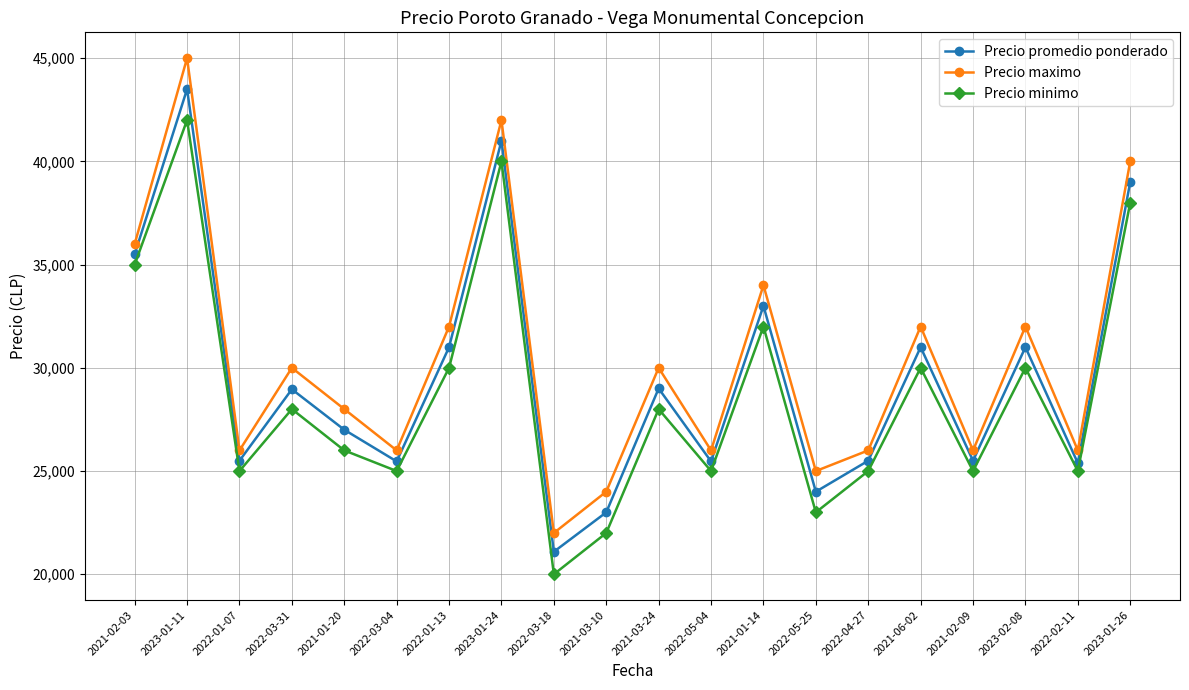

What is the label of the 19th point from the left?

2022-02-11